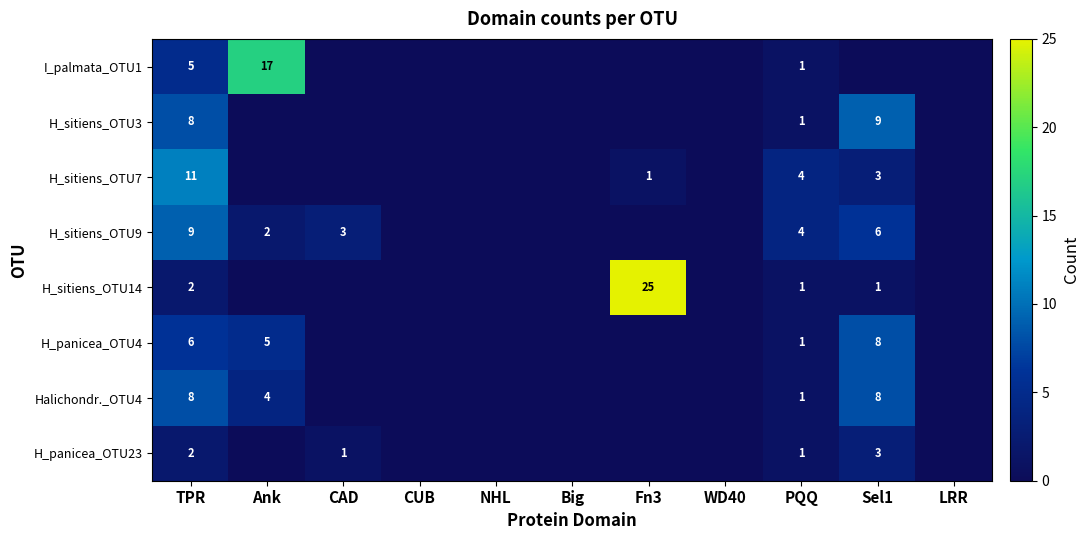

At how many categories does at least one series exceed 7?

4